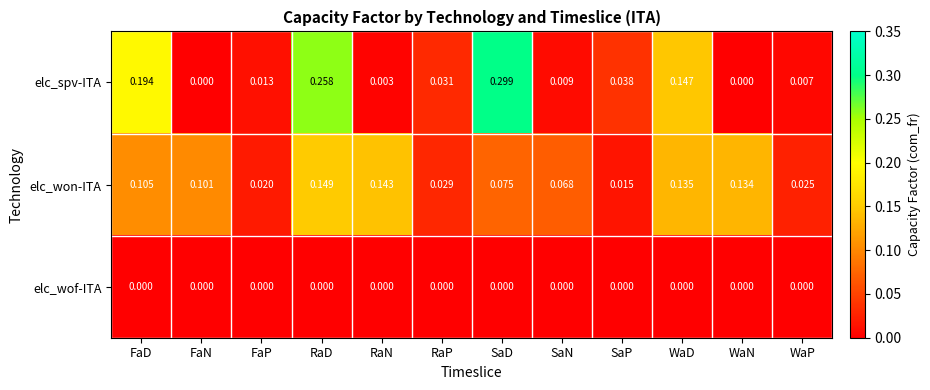

Which series has the largest range (max minus min)?

elc_spv-ITA